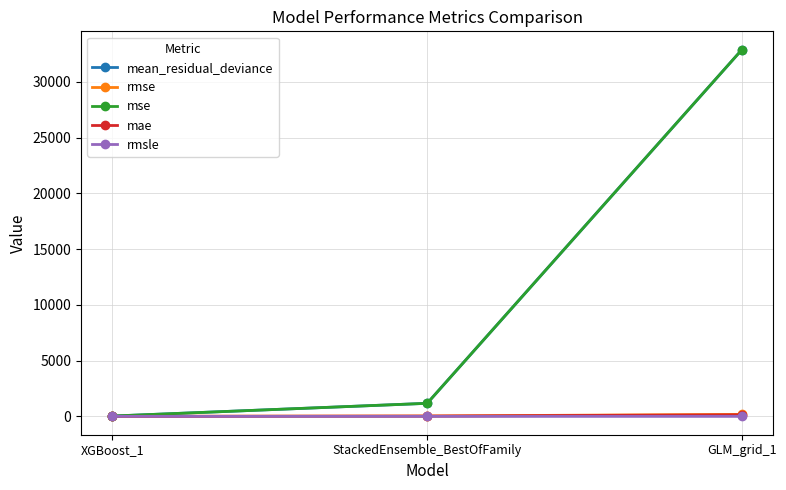

How many data points in mean_residual_deviance are less than 1172?

1